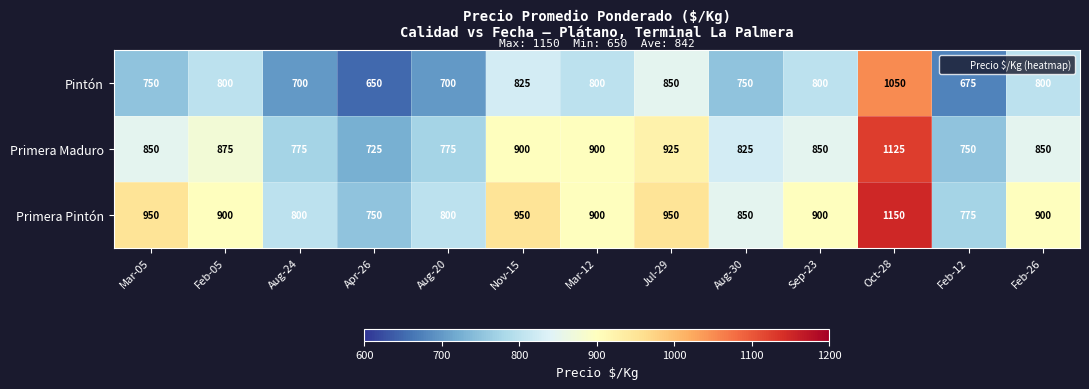

Rank the series at Jul-29 from lowest to highest value.

Pintón, Primera Maduro, Primera Pintón